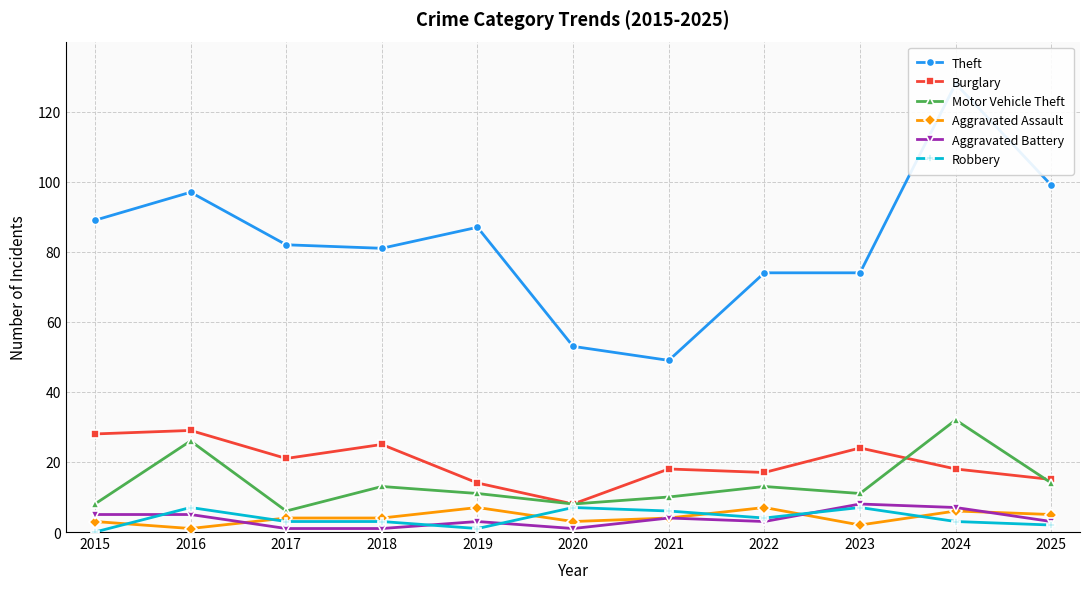

List the labels in order of Aggravated Assault value, largest first.

2019, 2022, 2024, 2025, 2017, 2018, 2021, 2015, 2020, 2023, 2016